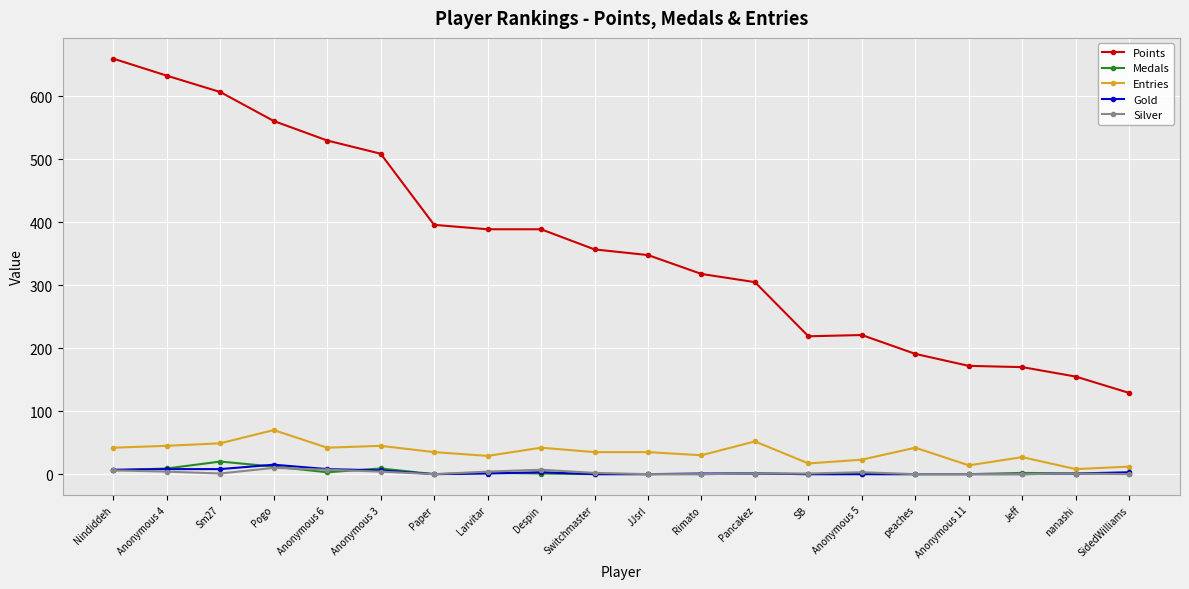

True or false: Points has more than 0 interior local peaks.

True